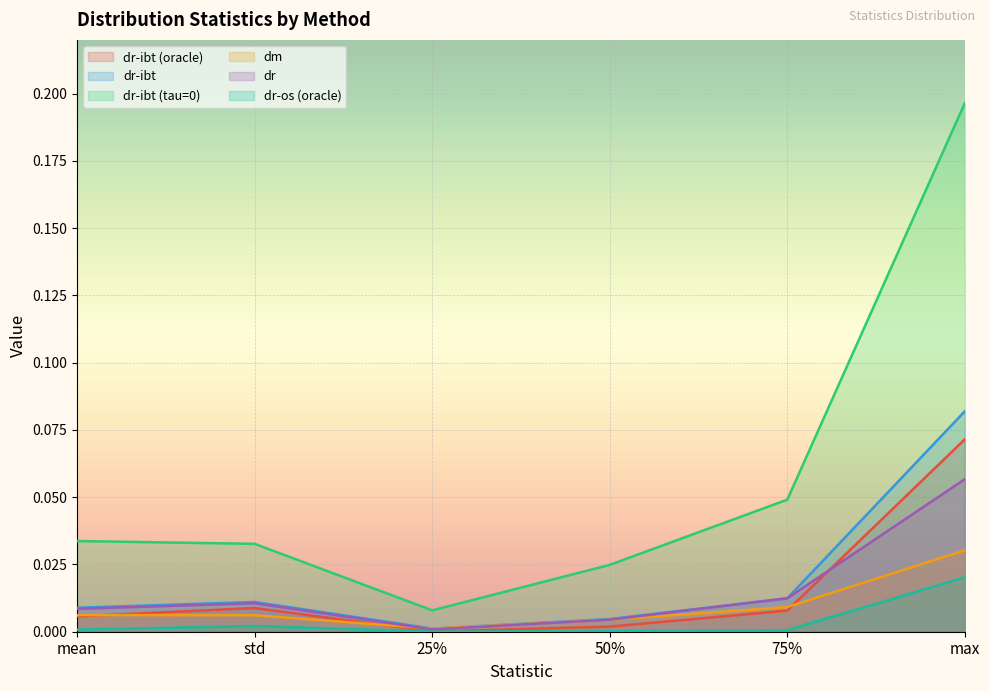

True or false: dr has more than 2 interior local peaks.

False